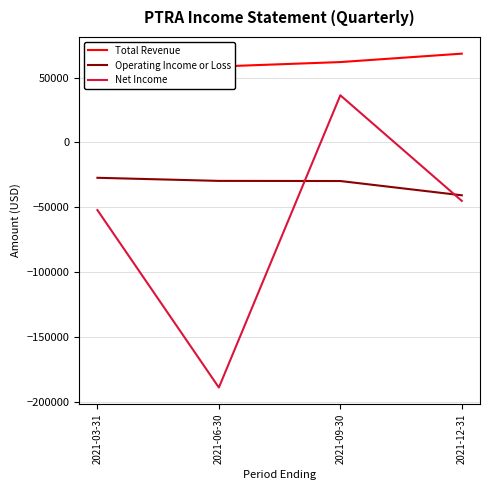

What are all the series names shown in the legend?

Total Revenue, Operating Income or Loss, Net Income